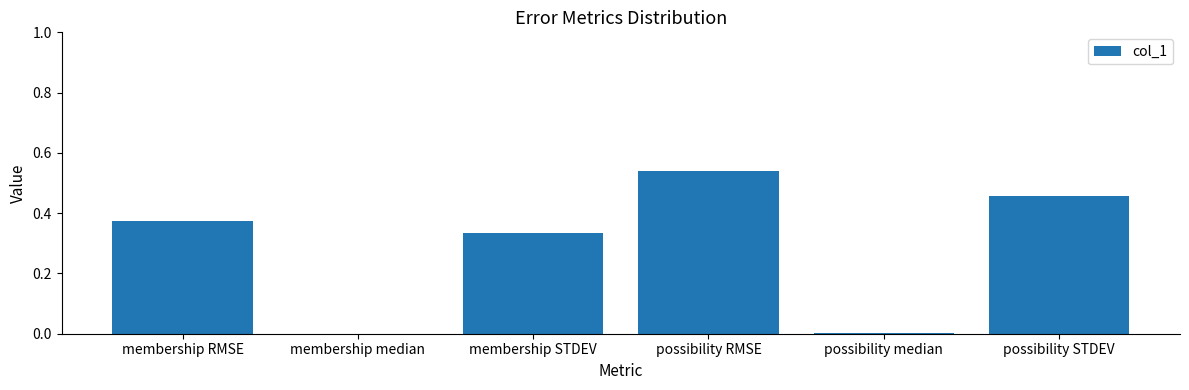

True or false: the data shows 0.1 at membership STDEV.

False